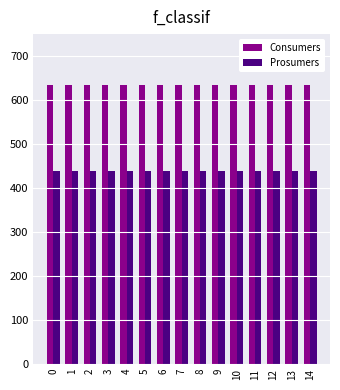

What is the highest value of the Prosumers series?

440